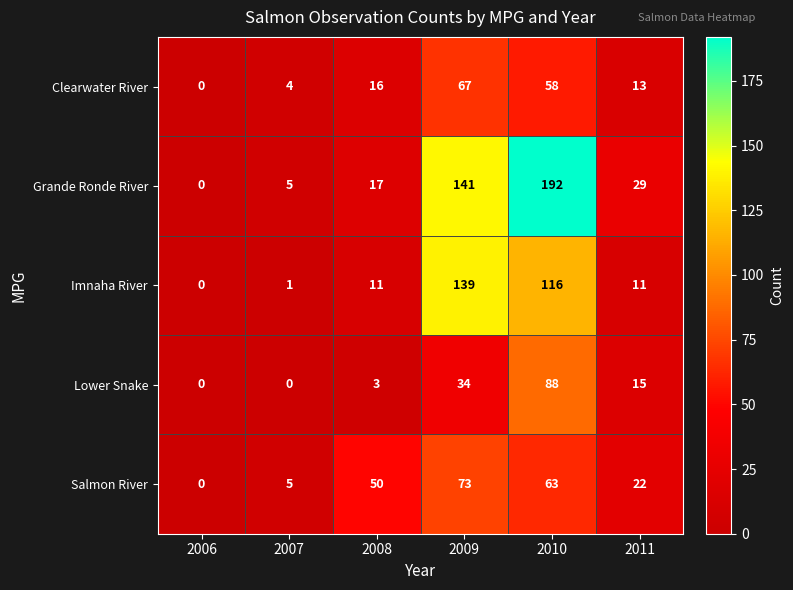

Which series has the largest total across all categories?

Grande Ronde River